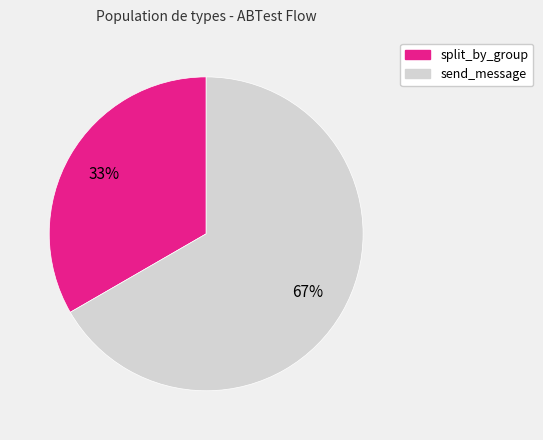

Which category has the smallest portion of the pie?

split_by_group